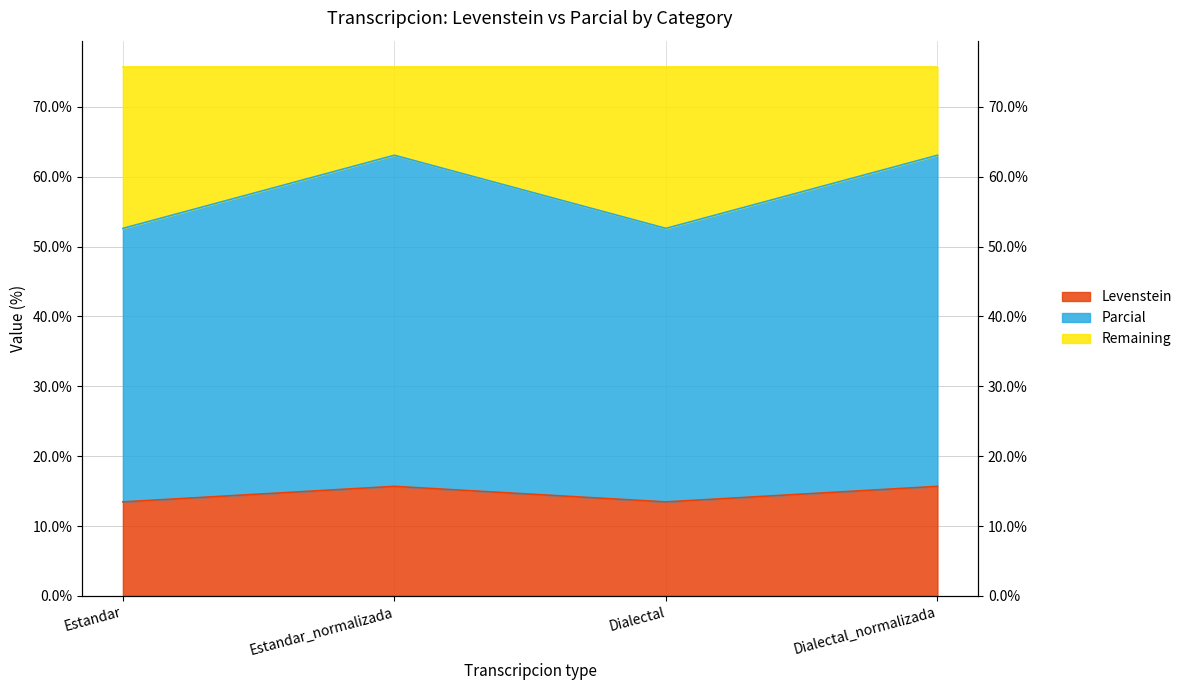

True or false: Parcial has a value of 104.6 at Dialectal_normalizada.

False